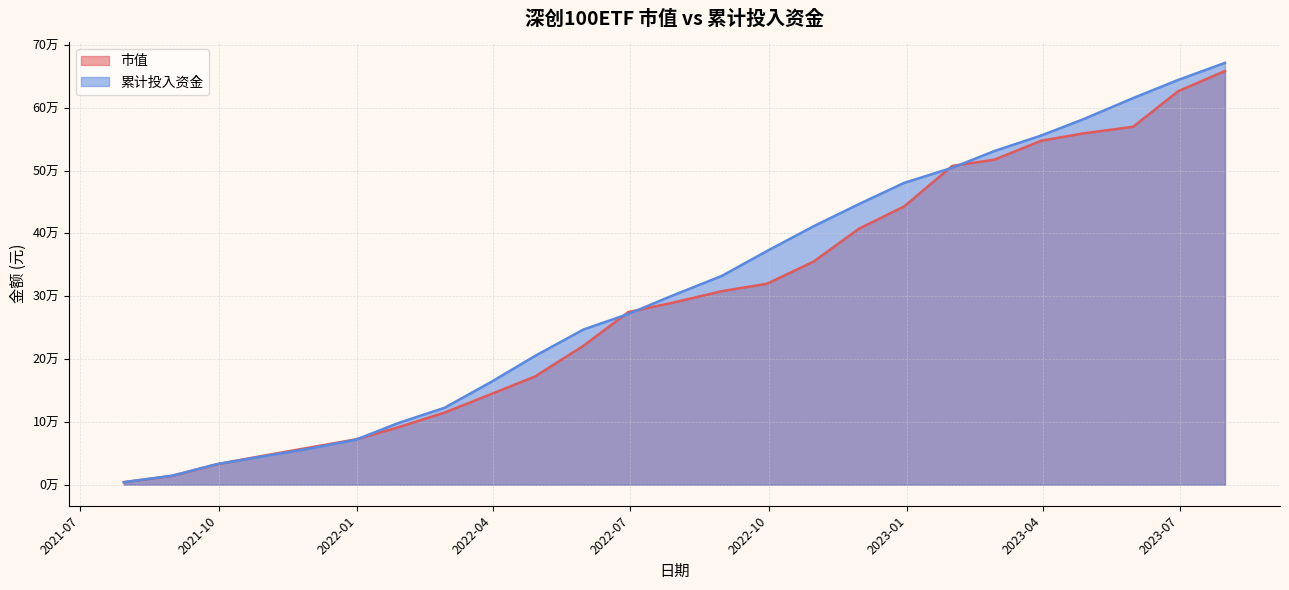

Reading left to right, what are all the values shown in this chart?

市值: 3952.0	14004.4	32539.7	45290.0	58930.7	72037.6	91127.8	114772.9	144299.6	172221.9	220838.5	274730.8	289401.3	307983.5	319821.8	355162.7	407407.8	442807.1	507363.7	517300.8	547345.4	559115.8	569628.6	626313.8	658360.5
累计投入资金: 3952.0	14161.6	32769.3	44436.1	57255.8	71470.2	97894.9	122460.5	163698.7	204921.4	246831.1	271751.3	300727.3	332316.3	371933.5	411410.1	446594.9	480296.7	504431.1	531087.3	555708.1	581676.9	615269.0	644263.9	671333.3